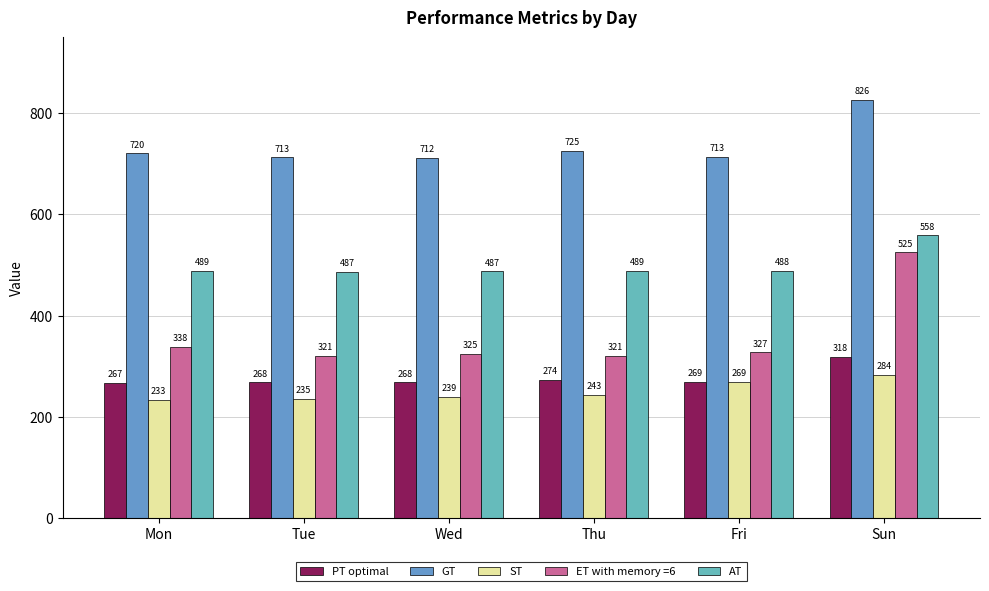

What is the difference between the GT values at Wed and Mon?

8.3